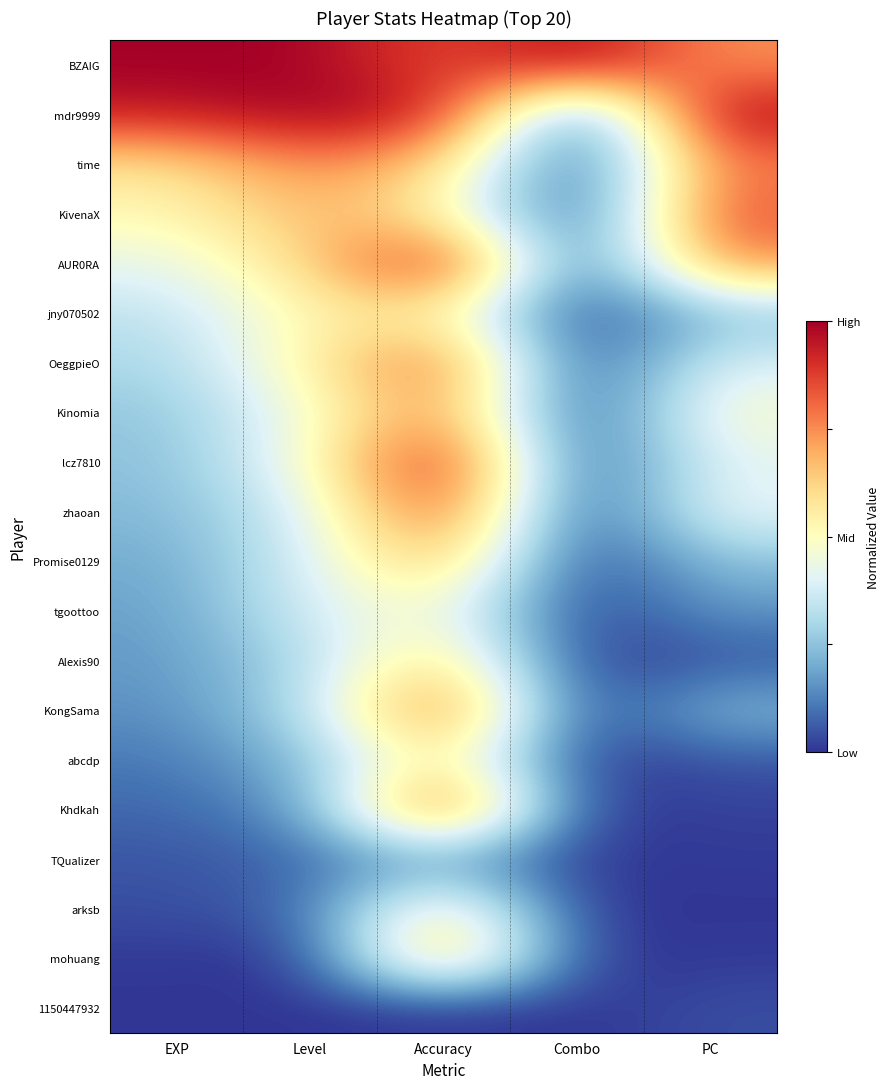

What is the total value across all series at EXP?

-8.4